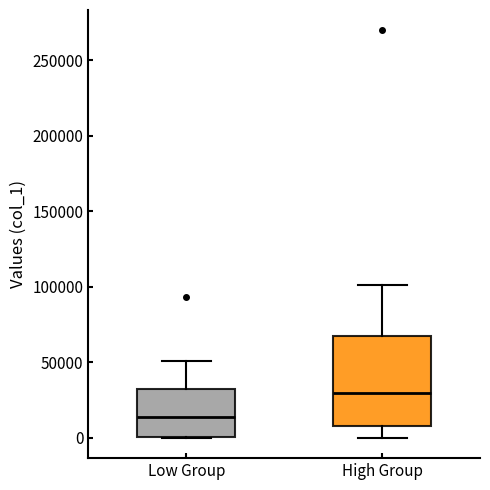

Reading left to right, read every box against the y-axis: the position of its median line, the range the box covers, and the ends of its whiskers. The values are not printed on the chart, so give them approximately, as read against the axis.

Low Group: median 15000, box 0 to 35000, whiskers 0 to 50000
High Group: median 30000, box 10000 to 65000, whiskers 0 to 100000